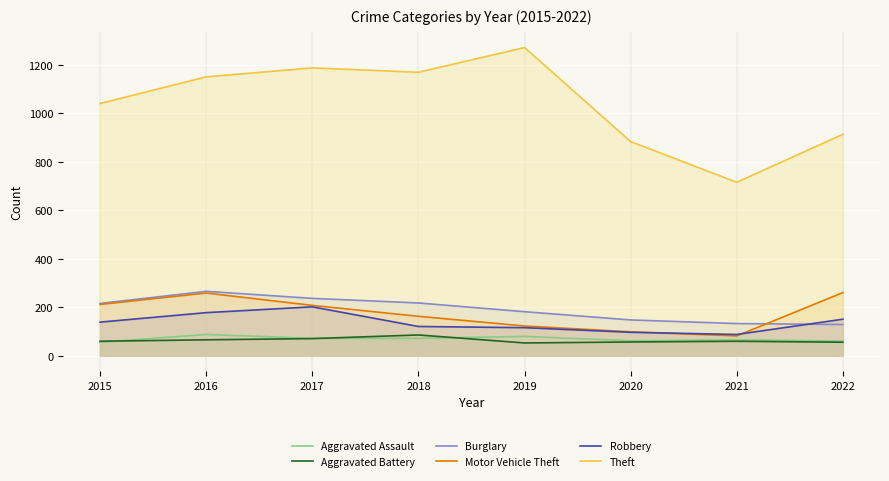

What is the approximate value of Motor Vehicle Theft at 2020, to the nearest 10?

100